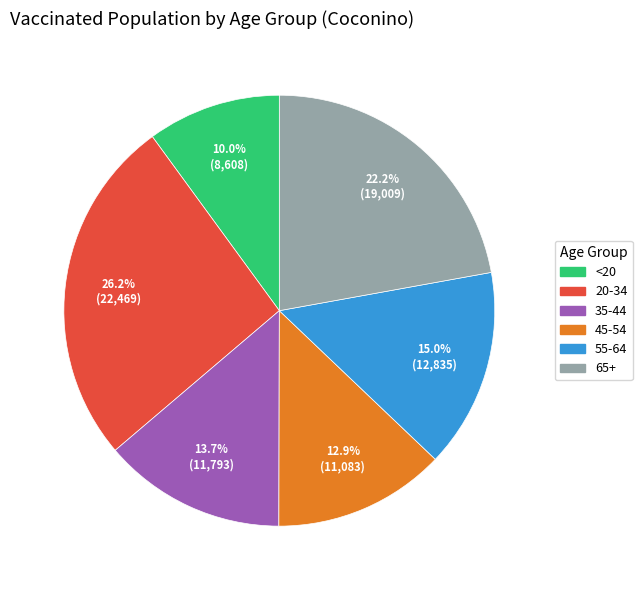

Do 55-64 and 20-34 together represent more than half of the pie?

No